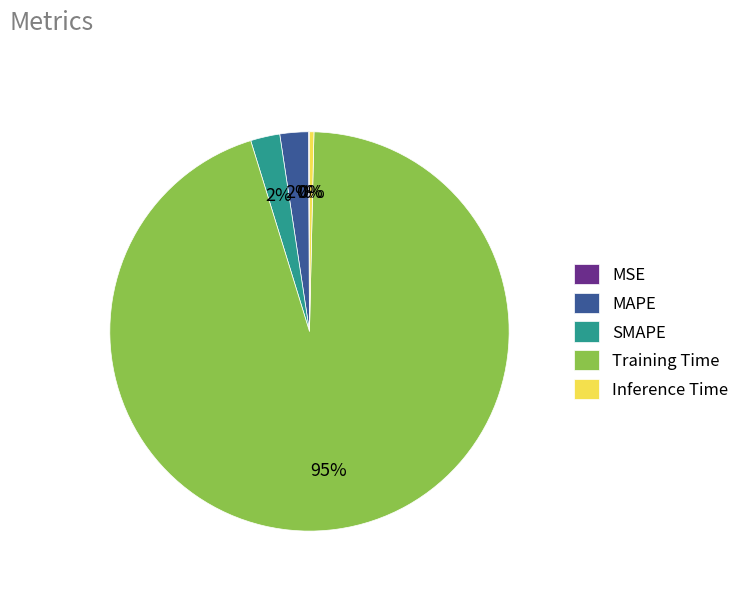

Do Training Time and Inference Time together represent more than half of the pie?

Yes